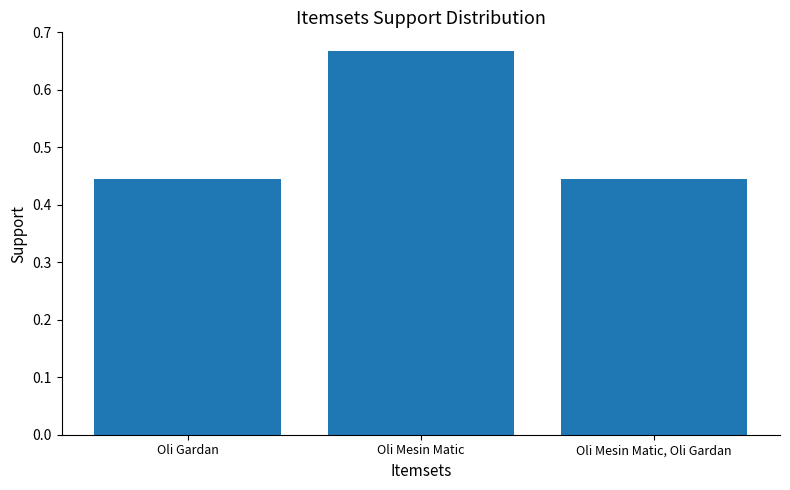

Which category has the highest value across all series?

Oli Mesin Matic